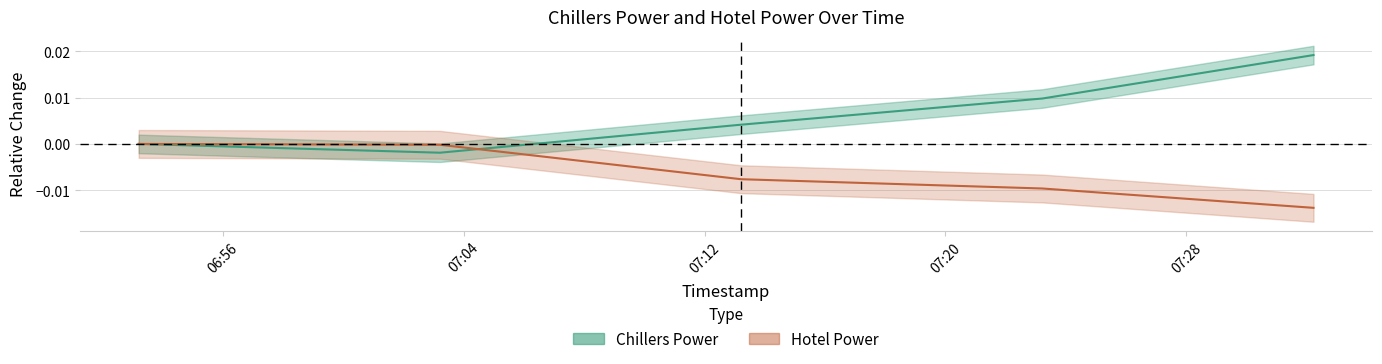

How many categories are shown in the chart?

40